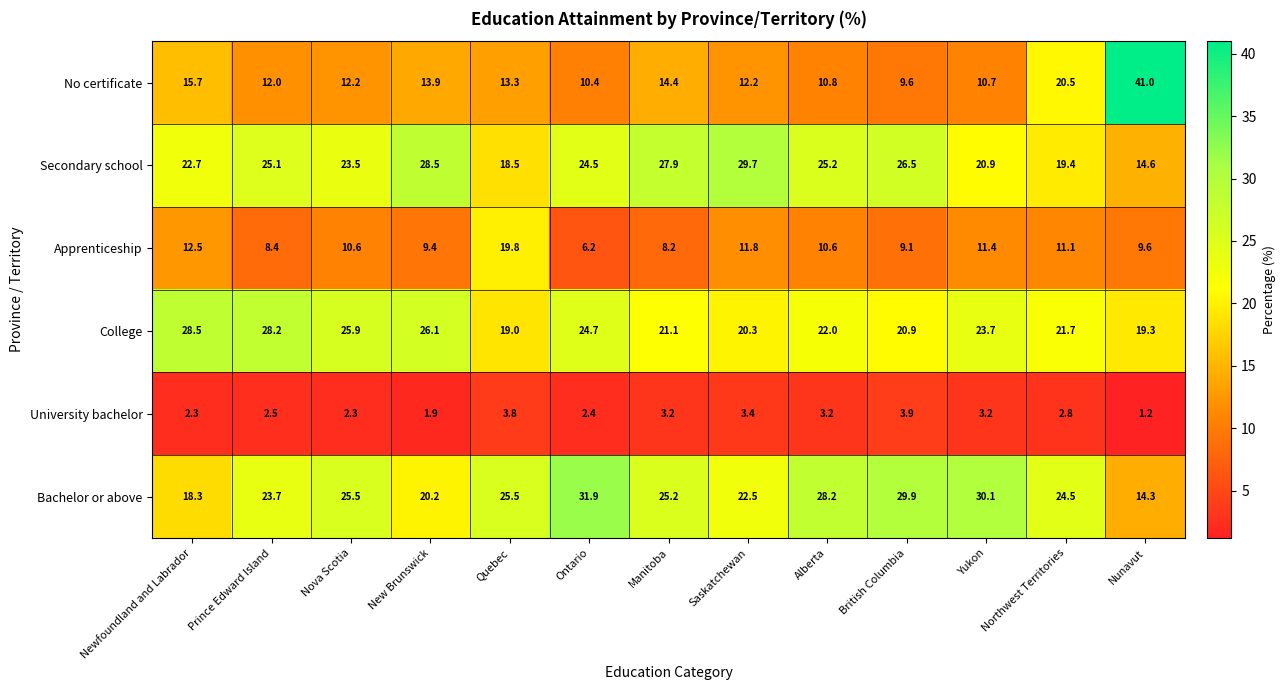

Is the value of Bachelor or above at Nunavut greater than the value of College at British Columbia?

No